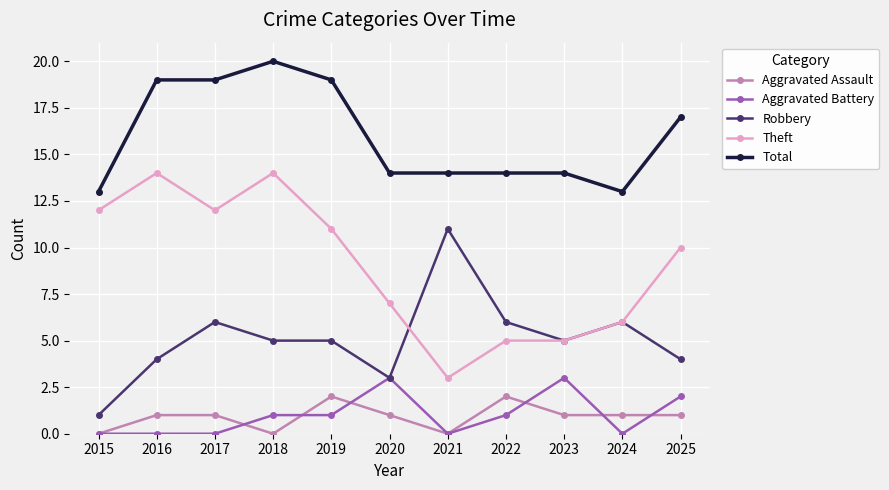

How many distinct data groups are displayed?

5